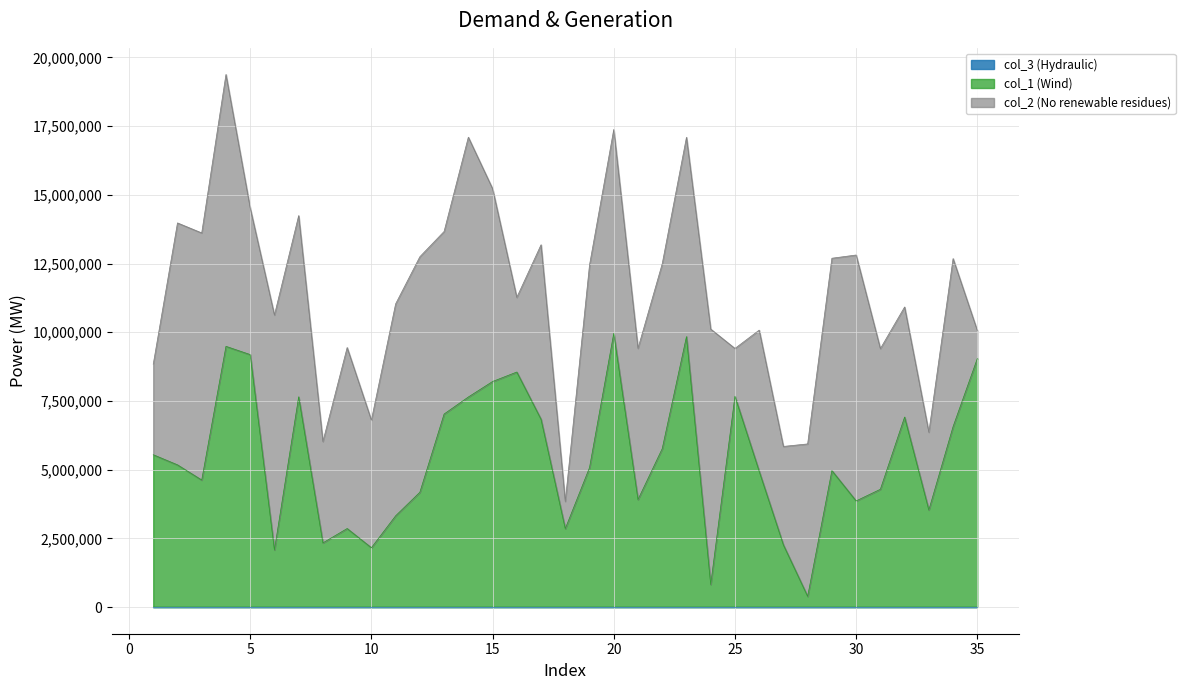

What is the sum of all col_1 values?

189568769